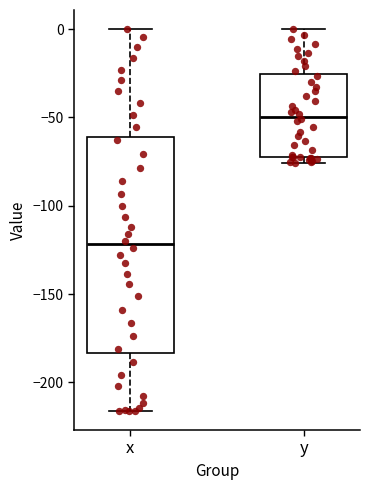

Reading left to right, transcribe this box plot: for each box, give where its median line is, the range the box spans, and where its two whiskers end, as read against the y-axis. The values are not printed on the chart, so give them approximately, as read against the axis.

x: median -120, box -185 to -60, whiskers -215 to 0
y: median -50, box -75 to -25, whiskers -75 (just below the box's lower edge) to 0